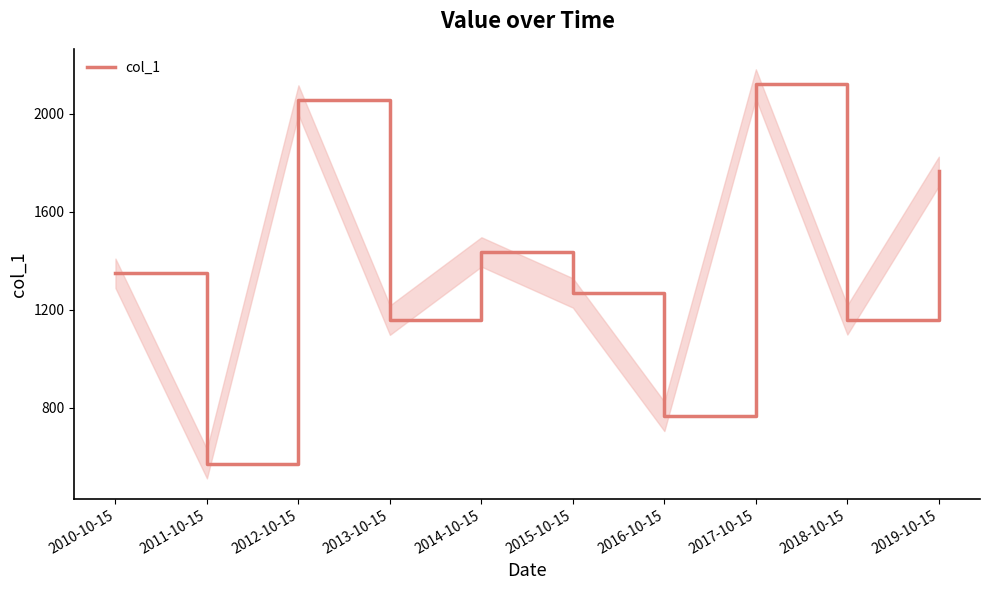

What is the greatest value displayed?

2120.9